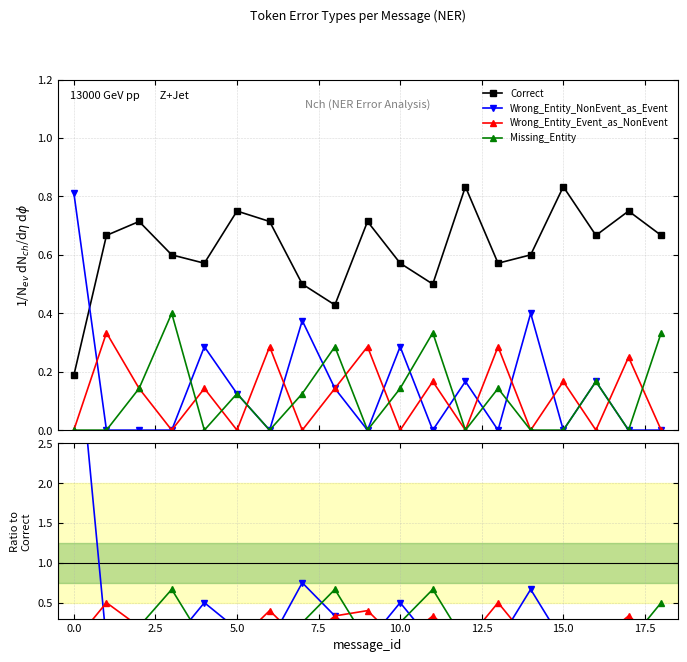

How many lines are shown in the chart?

4